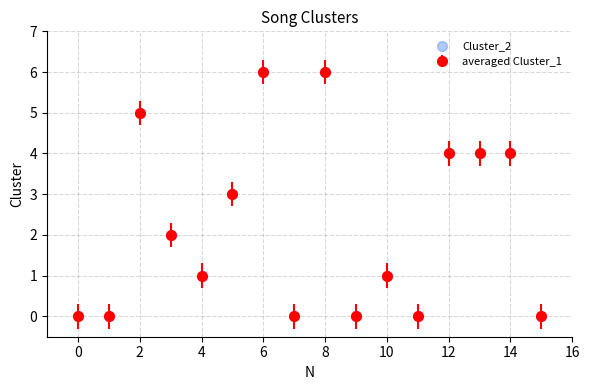

What is the value of the 14th point from the left?

4